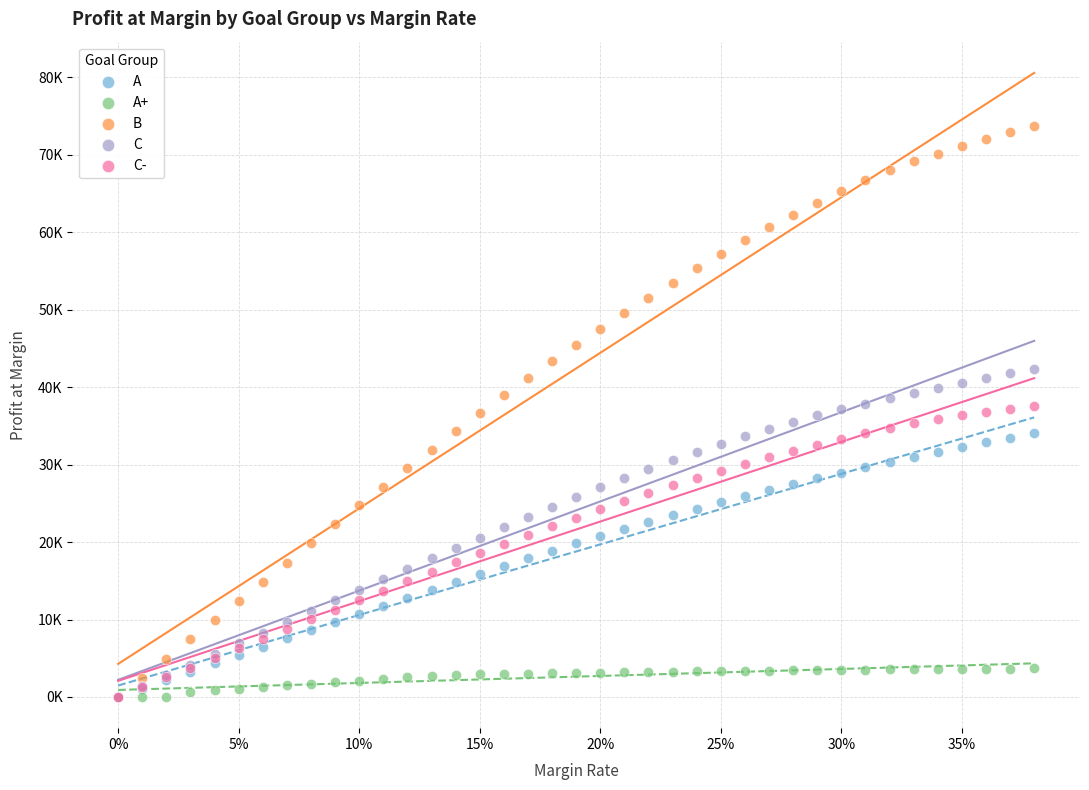

What are all the series names shown in the legend?

A, A+, B, C, C-